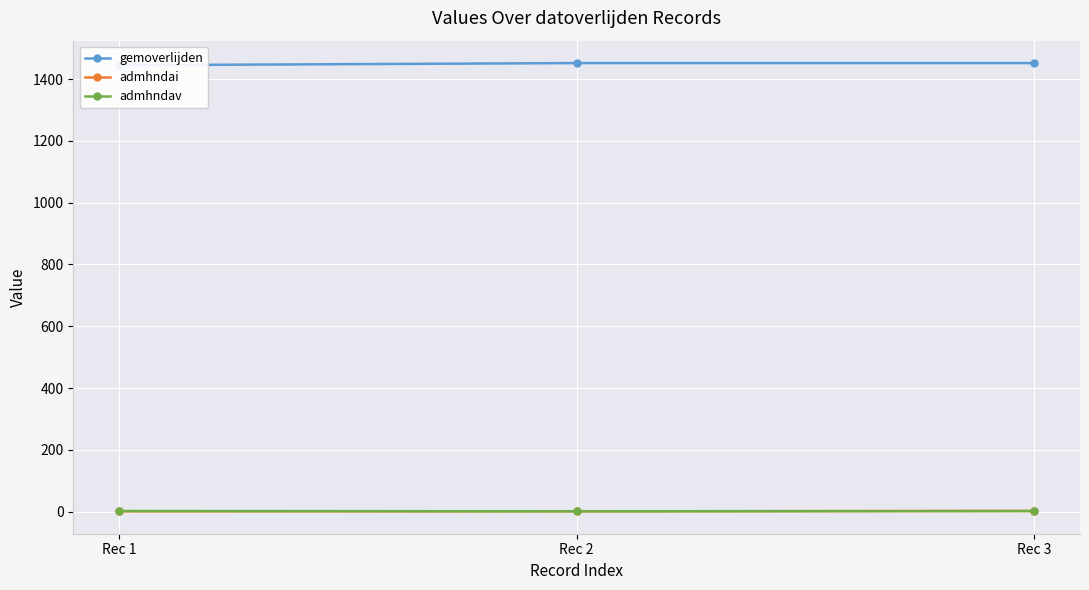

What is the greatest value displayed?

1452